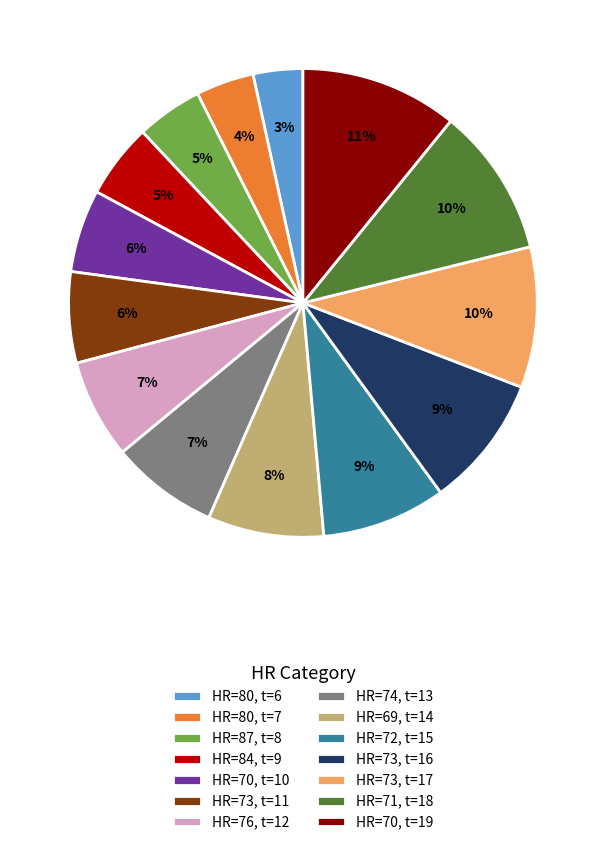

To the nearest percent, what is the average slice percentage?

7%